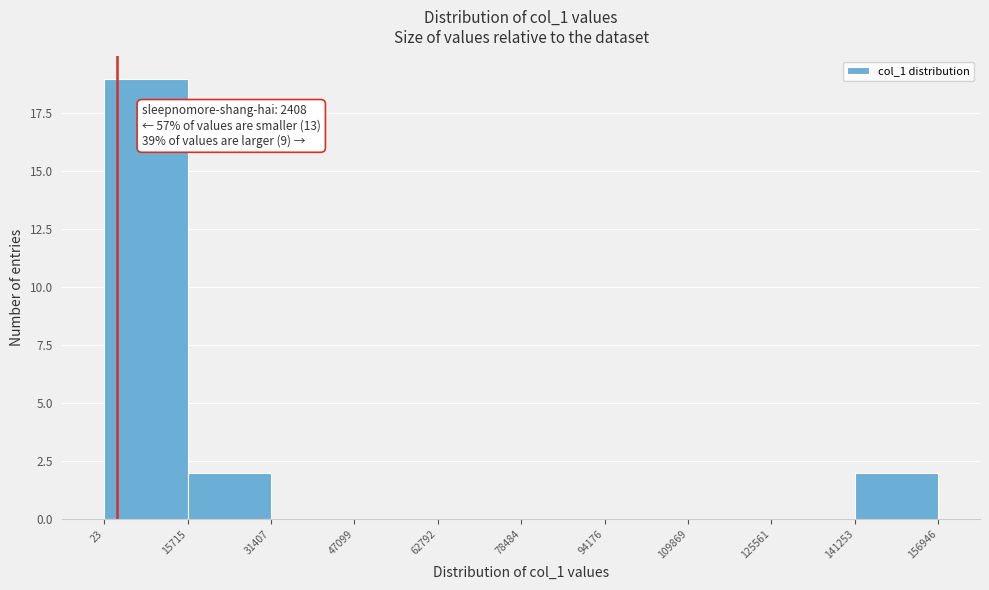

Over which range of the x-axis is the bar tallest?

23 to 15715